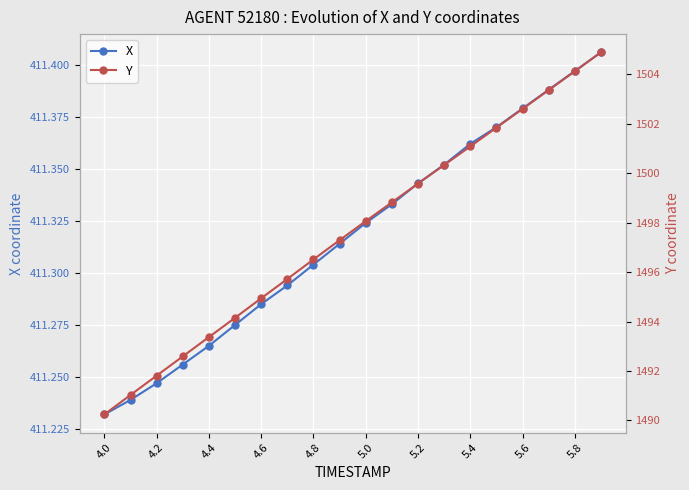

Is this an area chart (filled region under the line)?

No